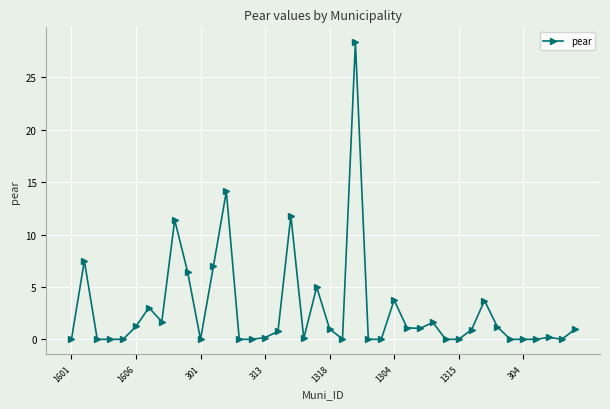

What is the difference between the maximum and second lowest values?

28.4